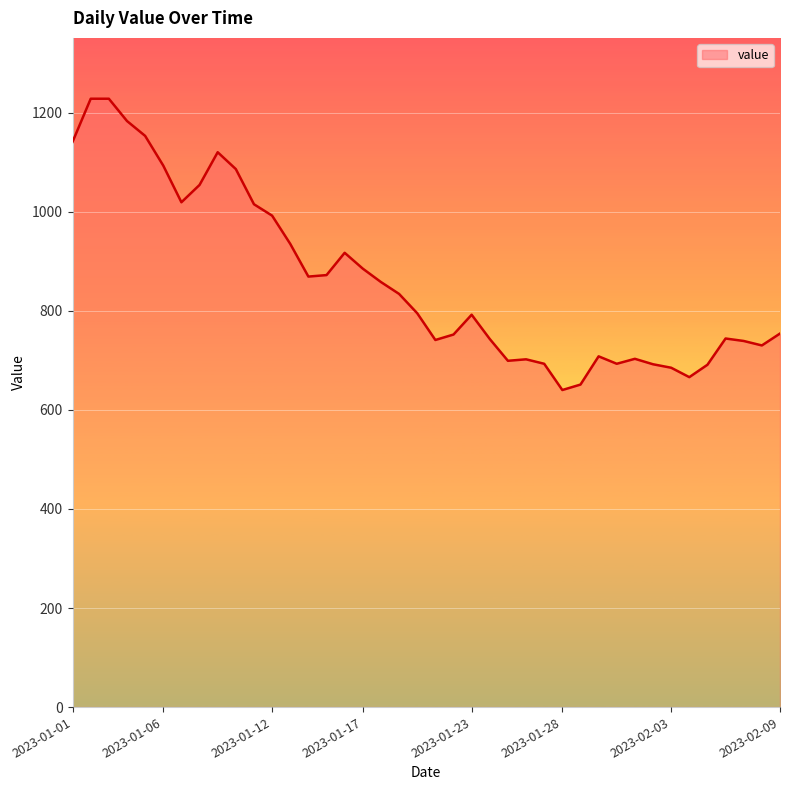

What is the greatest value displayed?

1228